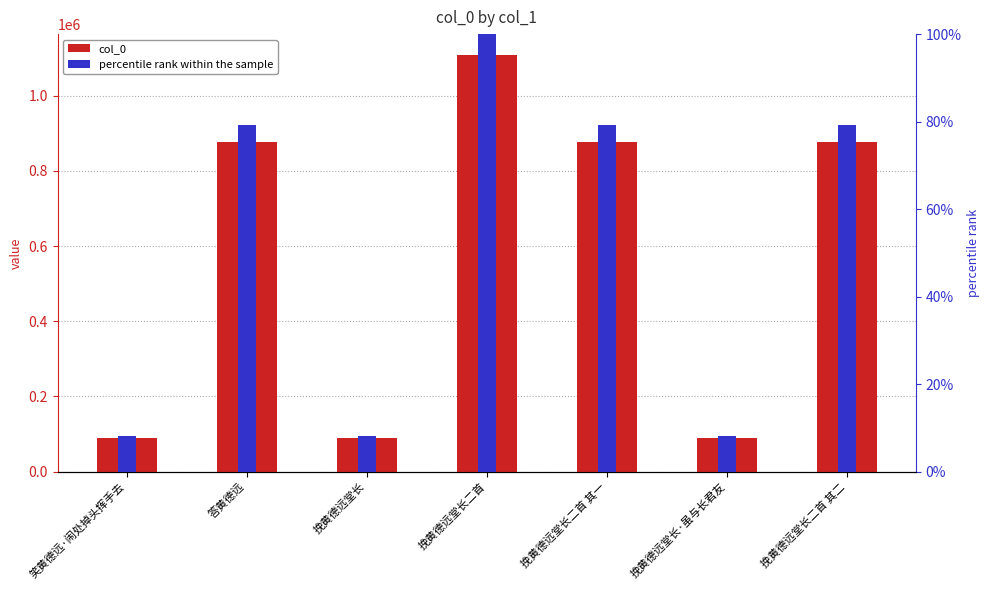

What is the difference between the col_0 values at 挽黄德远堂长二首 其二 and 笑黄德远·闹处掉头挥手去?

788374.0